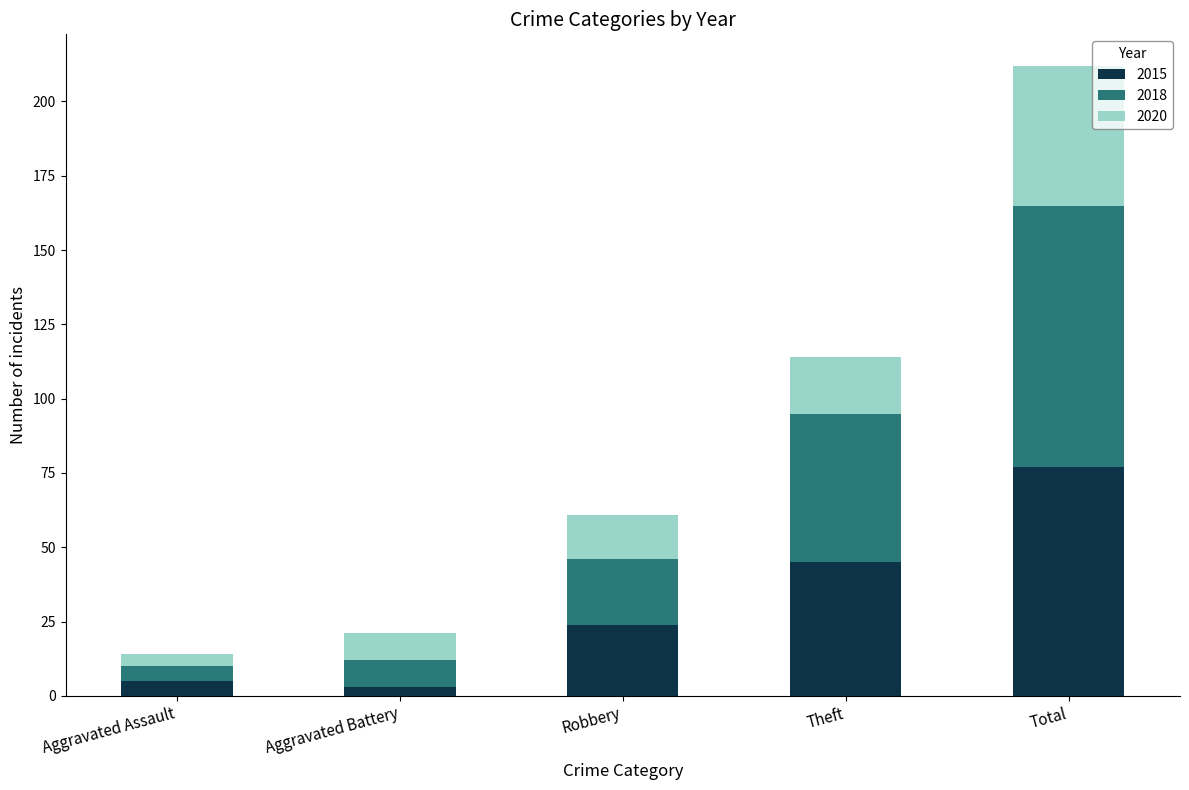

What is the highest value of the 2015 series?

77